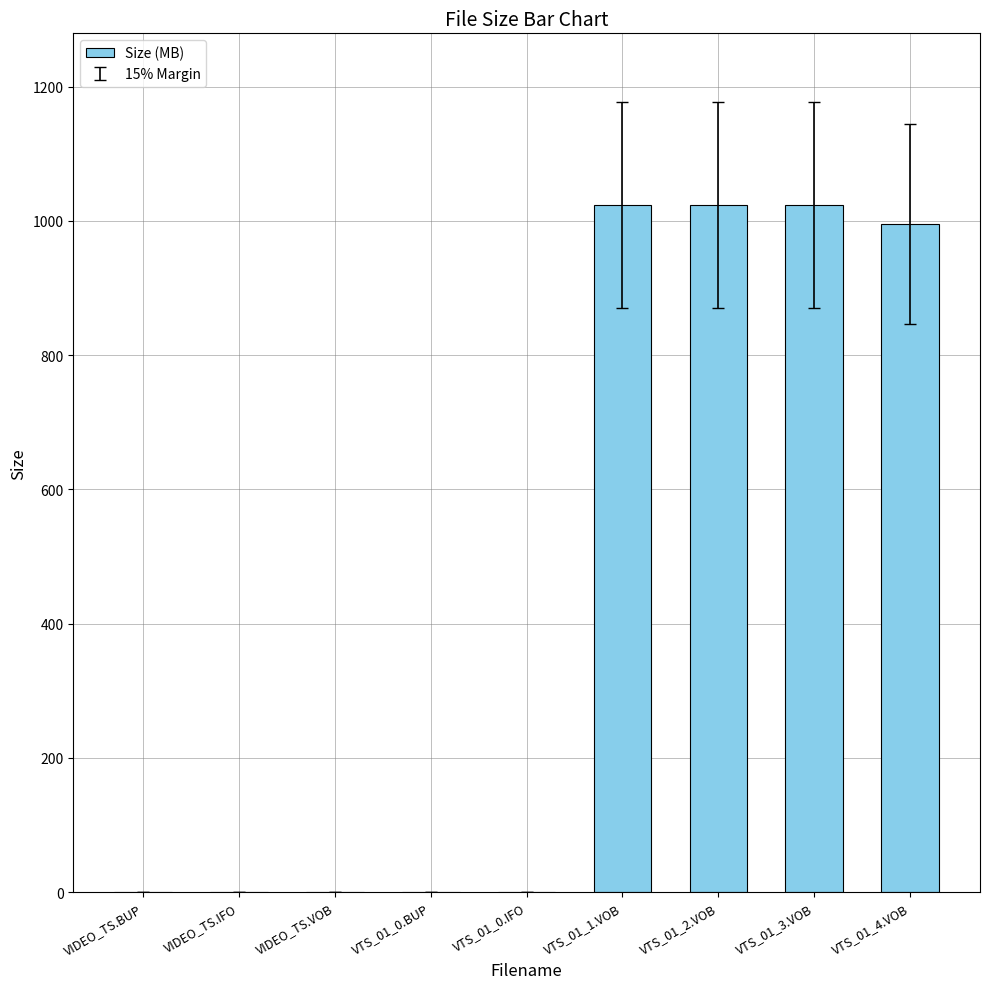

Between VTS_01_0.IFO and VTS_01_1.VOB, which is larger?

VTS_01_1.VOB